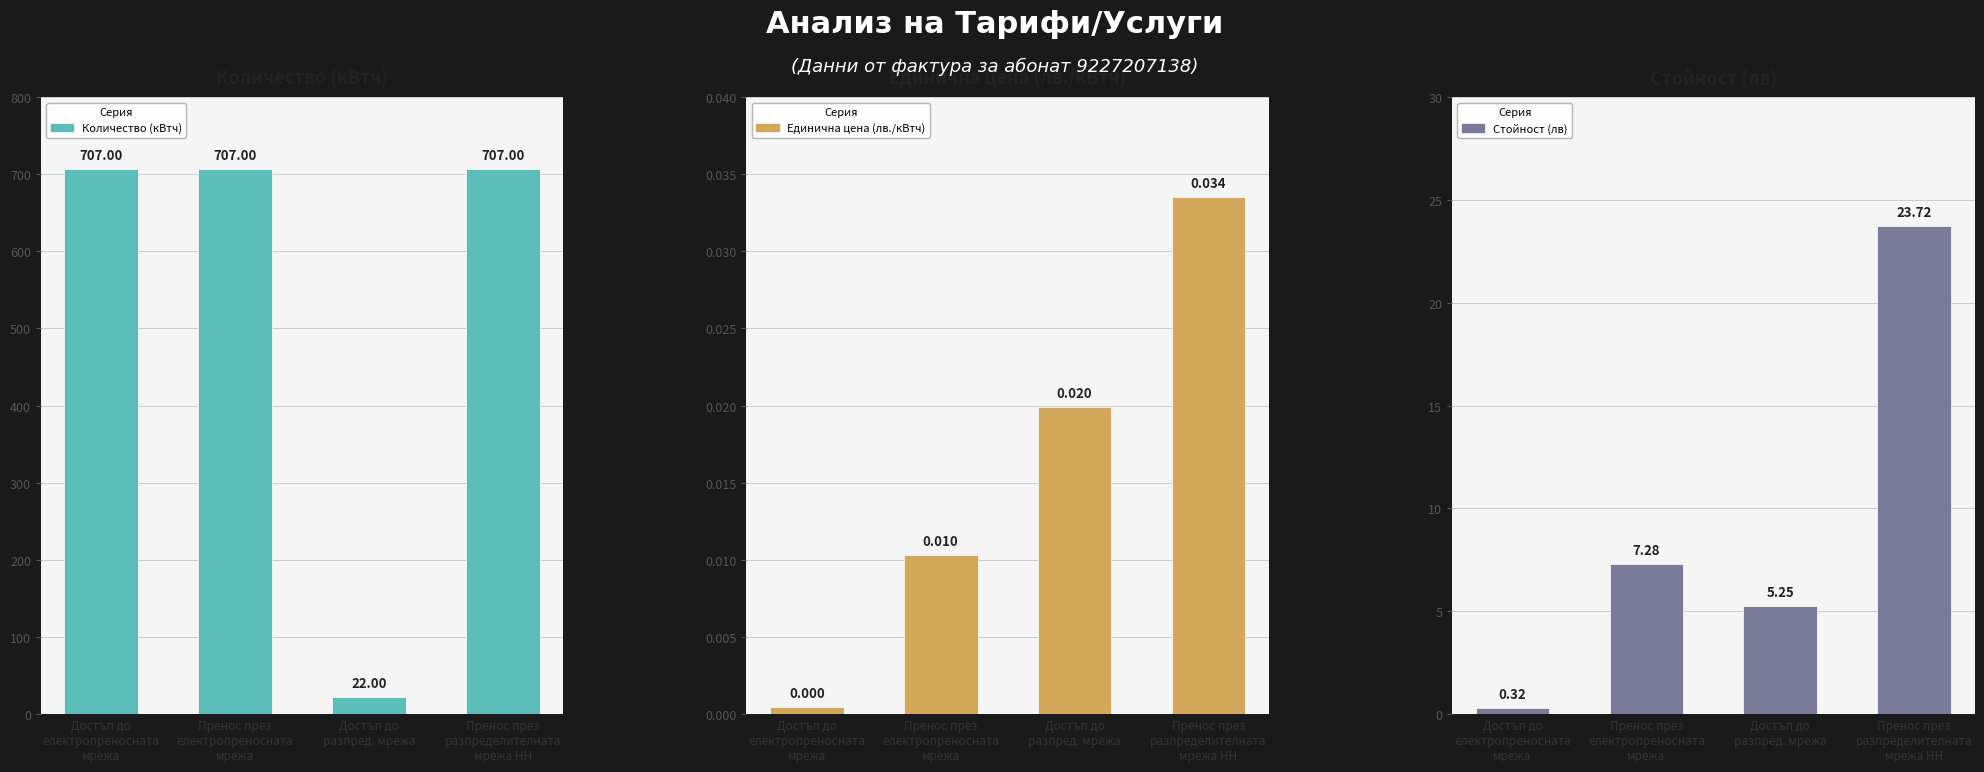

What is the approximate value of Стойност (лв) at Пренос през
разпределителната
мрежа НН?

23.7